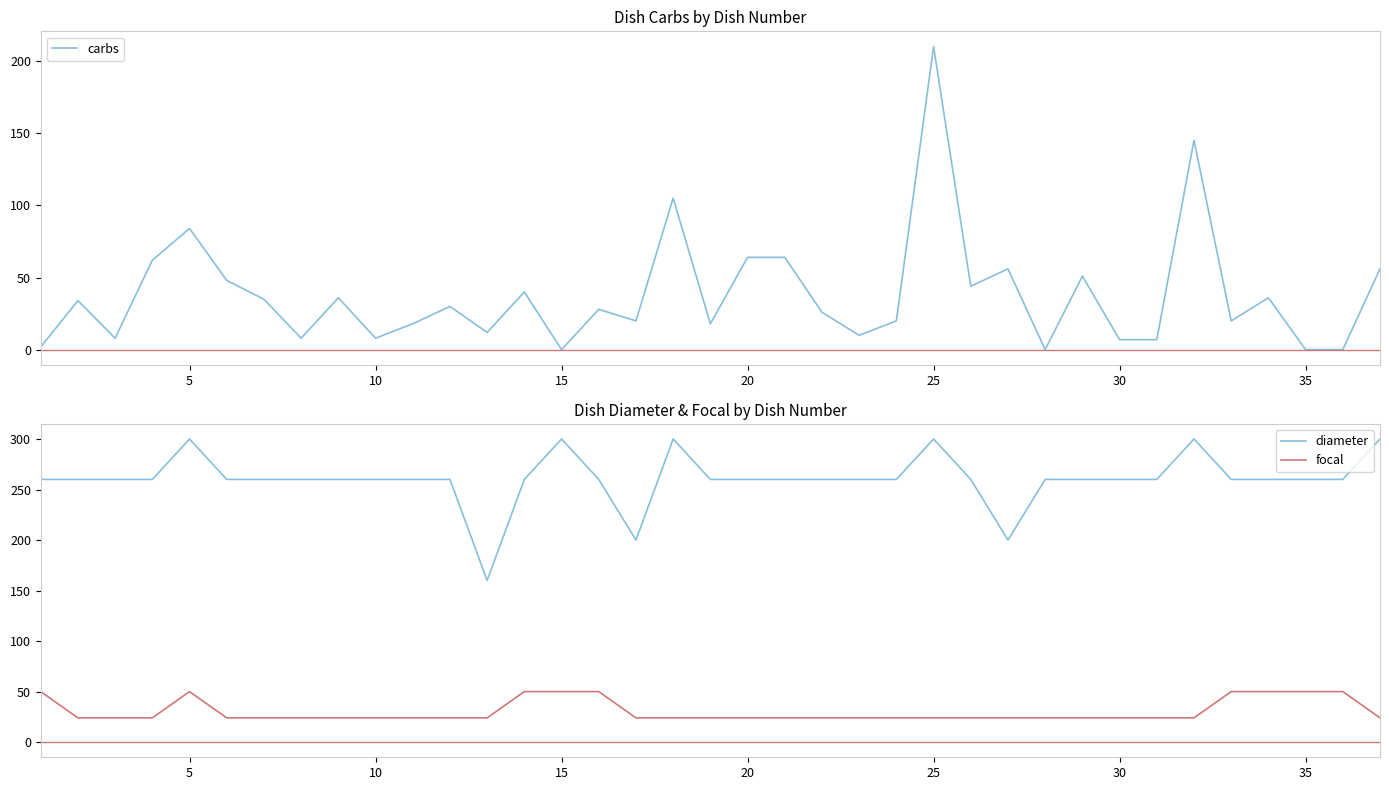

Reading left to right, transcribe all the data shown in this chart.

carbs: 2.0	34.0	8.0	62.0	84.0	48.0	35.0	8.0	36.0	8.0	18.0	30.0	12.0	40.0	0.1	28.0	20.0	105.0	18.0	64.0	64.0	26.0	10.0	20.0	210.0	44.0	56.0	0.1	51.0	7.0	7.0	145.0	20.0	36.0	0.1	0.1	56.0
diameter: 260.0	260.0	260.0	260.0	300.0	260.0	260.0	260.0	260.0	260.0	260.0	260.0	160.0	260.0	300.0	260.0	200.0	300.0	260.0	260.0	260.0	260.0	260.0	260.0	300.0	260.0	200.0	260.0	260.0	260.0	260.0	300.0	260.0	260.0	260.0	260.0	300.0
focal: 50.0	24.0	24.0	24.0	50.0	24.0	24.0	24.0	24.0	24.0	24.0	24.0	24.0	50.0	50.0	50.0	24.0	24.0	24.0	24.0	24.0	24.0	24.0	24.0	24.0	24.0	24.0	24.0	24.0	24.0	24.0	24.0	50.0	50.0	50.0	50.0	24.0